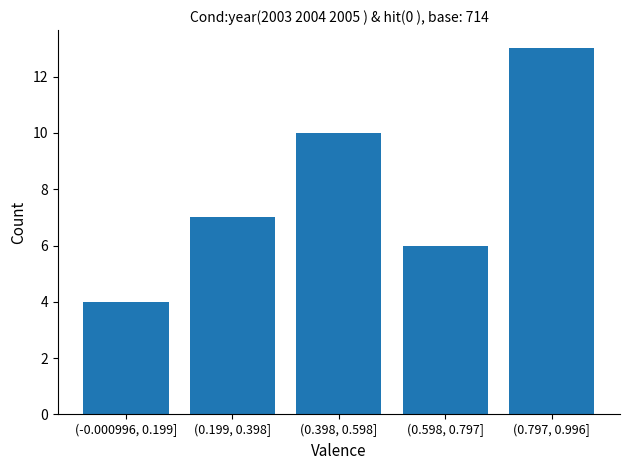

Reading left to right, what are all the values shown in this chart?

4	7	10	6	13